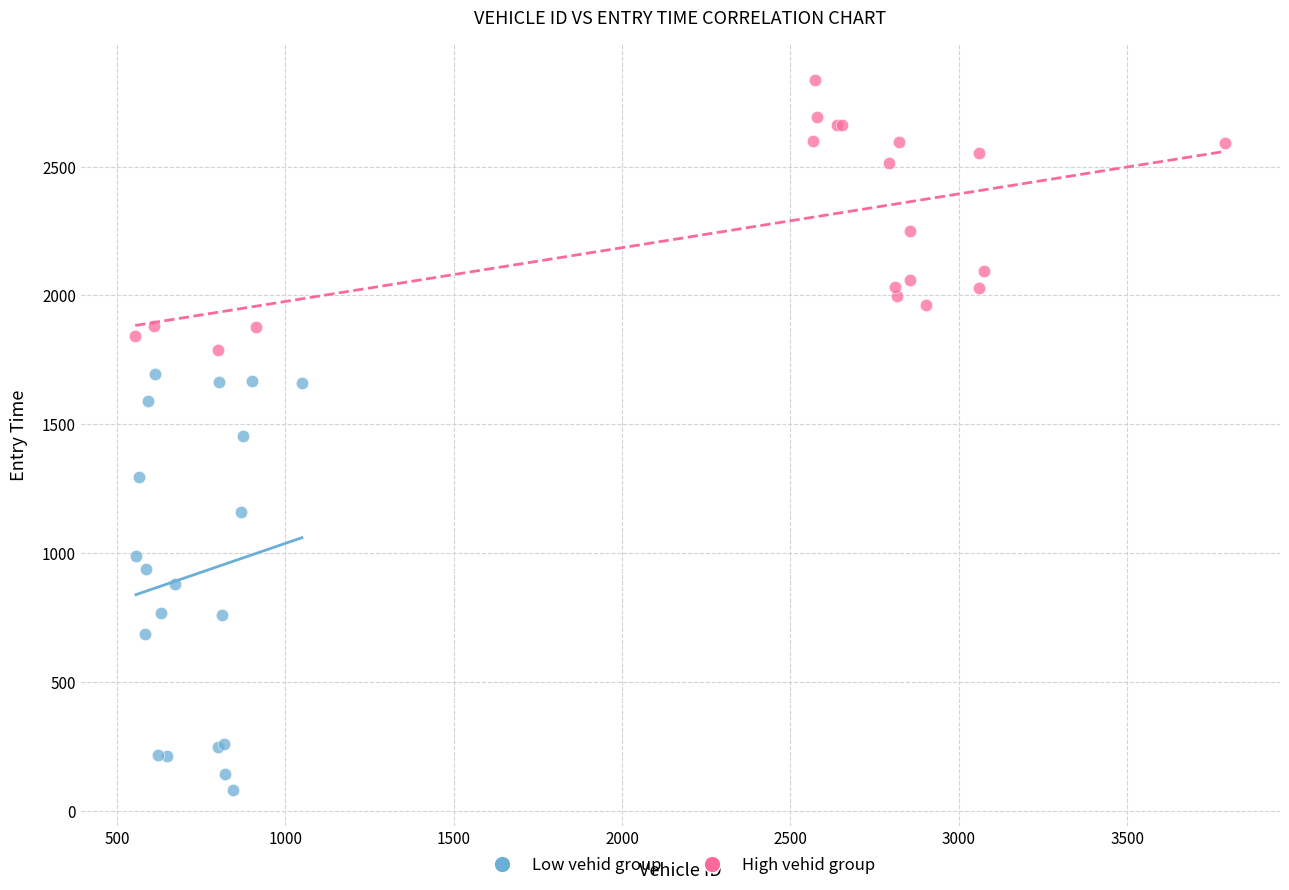

Which series has the widest spread of Y values?

Low vehid group